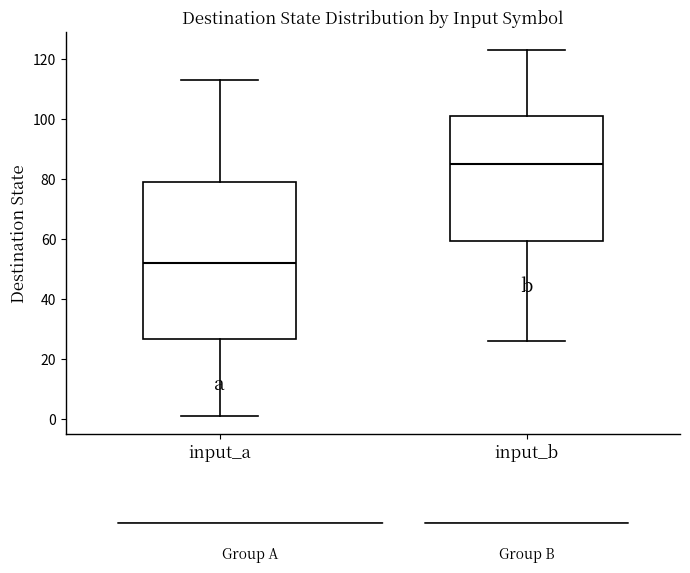

Reading left to right, read every box against the y-axis: the position of its median line, the range the box covers, and the ends of its whiskers. The values are not printed on the chart, so give them approximately, as read against the axis.

input_a: median 52, box 26 to 80, whiskers 2 to 114
input_b: median 86, box 60 to 102, whiskers 26 to 124